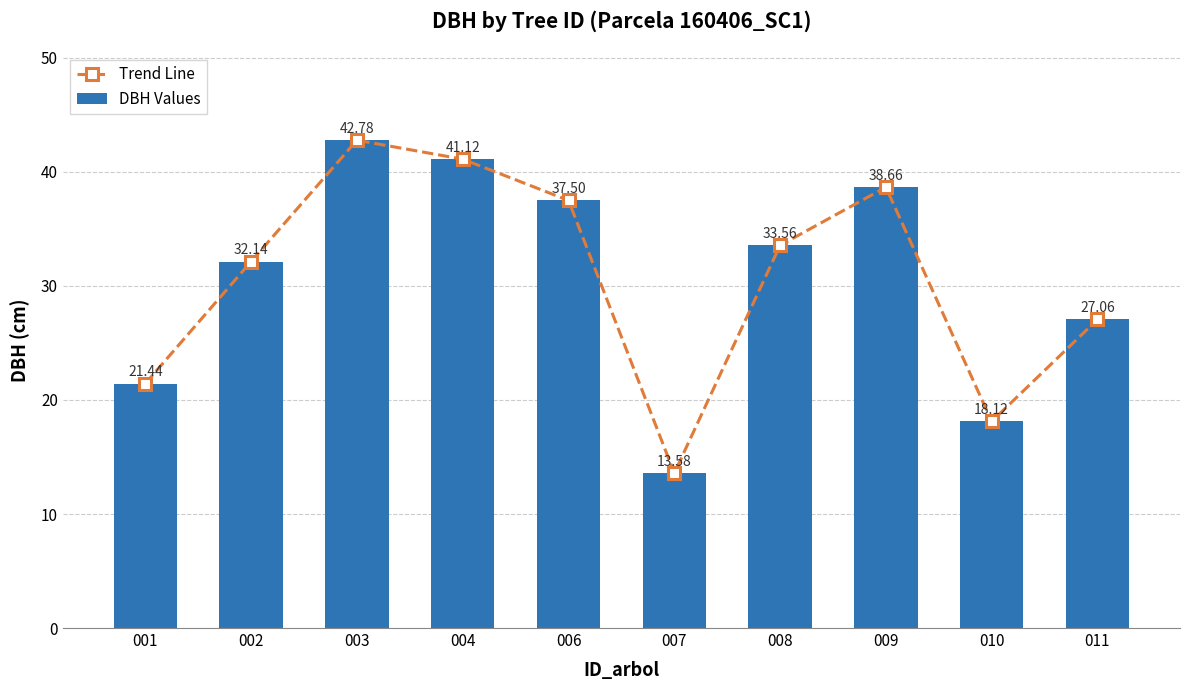

At how many categories does at least one series exceed 36?

4